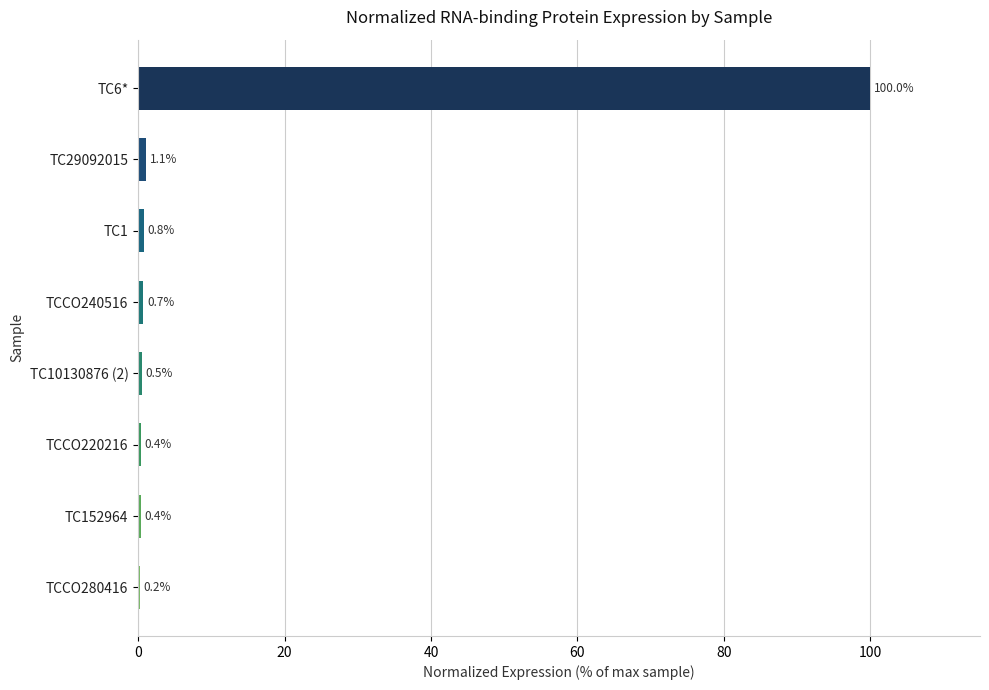

True or false: the data shows 0.4 at TC152964.

True